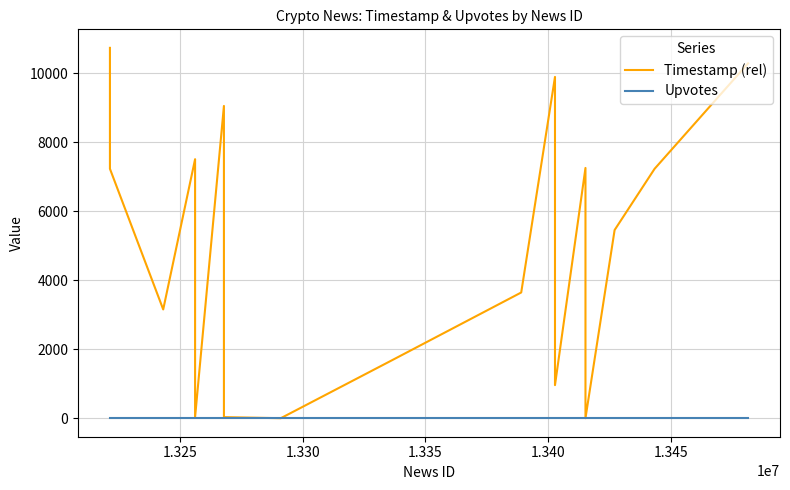

Which series has the largest total across all categories?

Timestamp (rel)